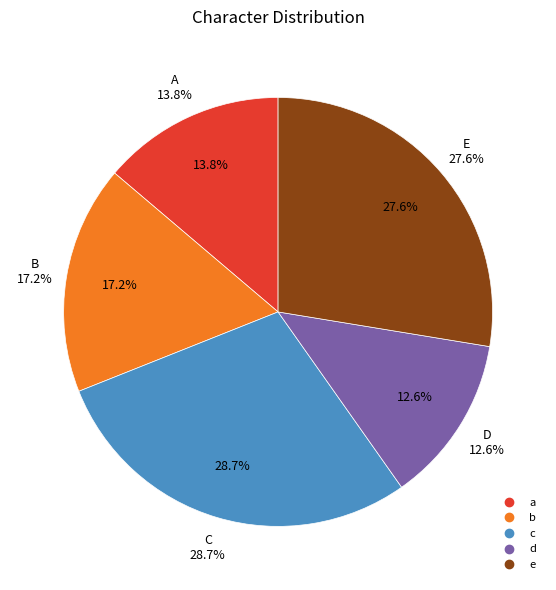

How many slices are in this pie chart?

5